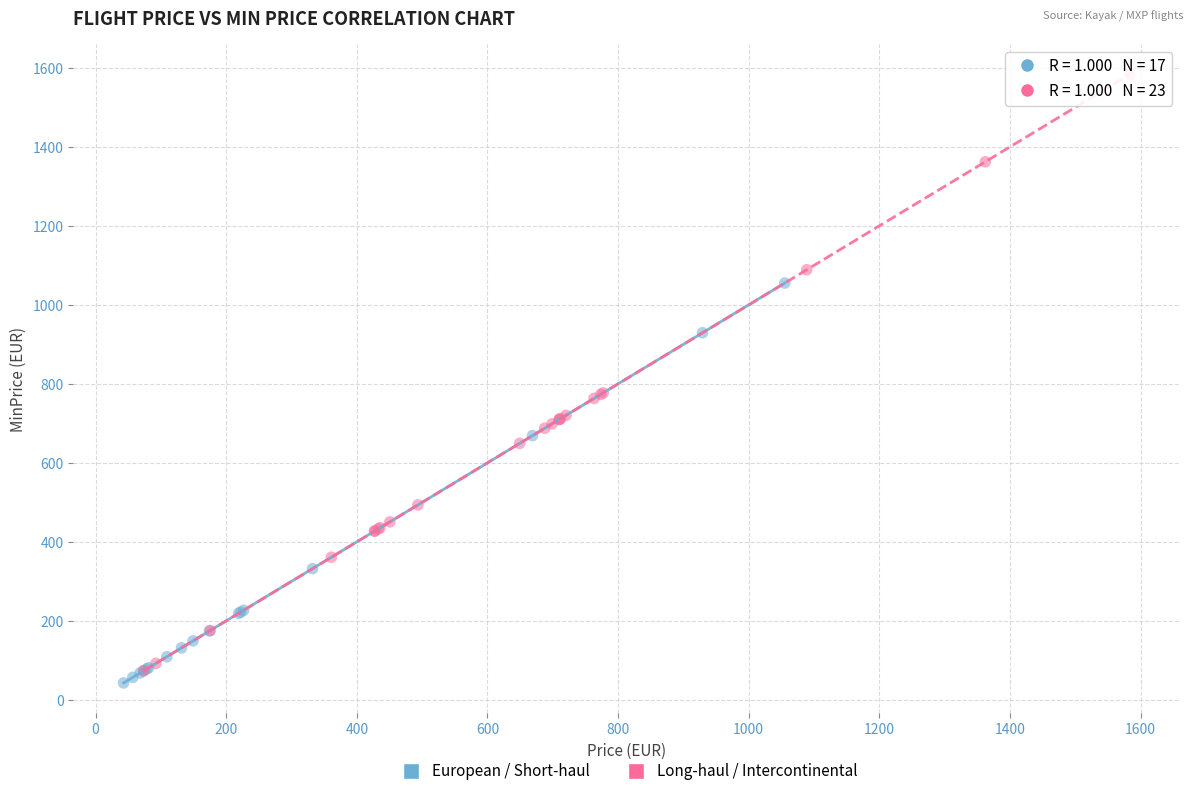

Which series reaches the maximum Y coordinate?

Long-haul / Intercontinental